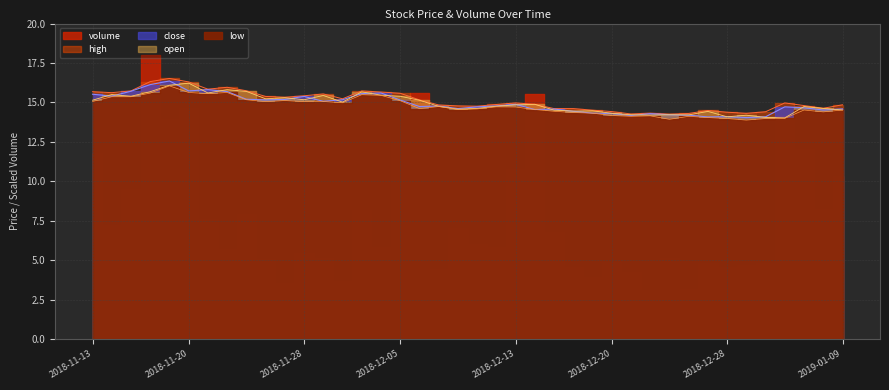

Is the value of close at 2018-11-13 greater than the value of high at 2018-11-14?

No